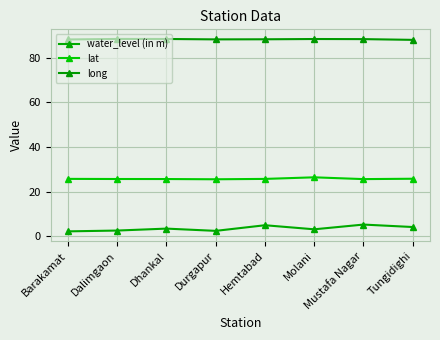

Which category has the highest value across all series?

Dalimgaon